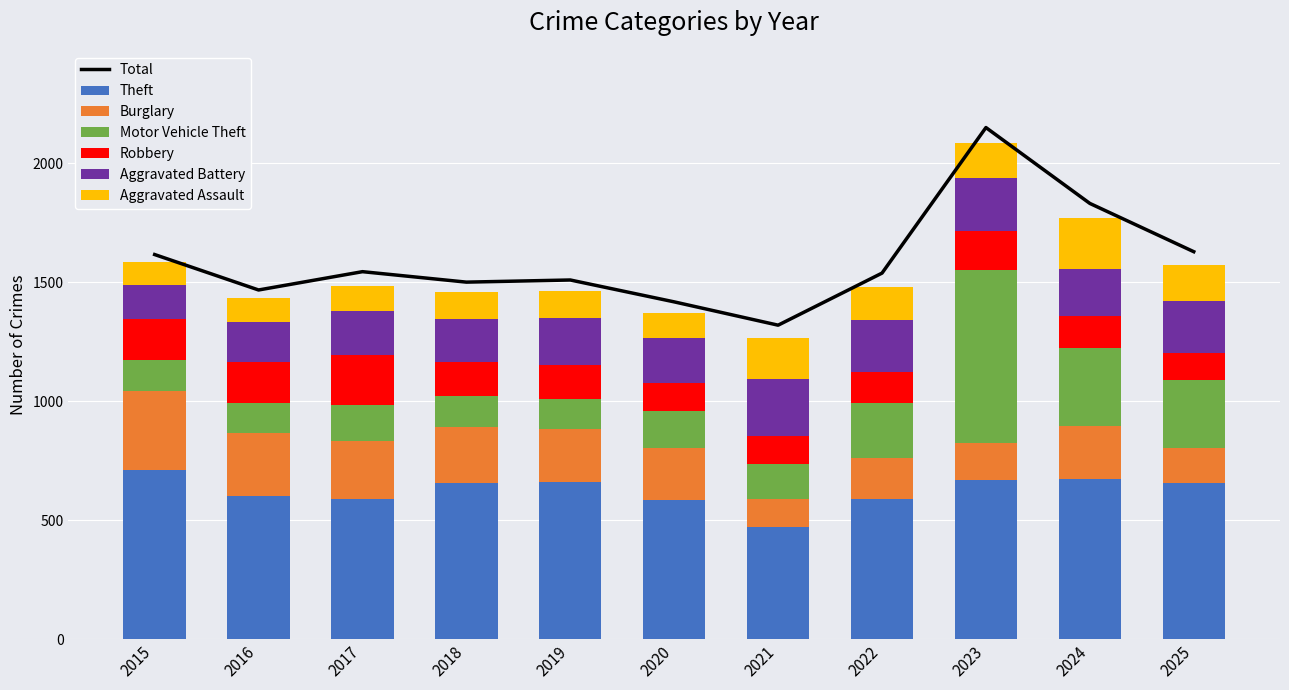

Reading left to right, list all the values displayed in this chart.

Theft: 710	601	587	658	662	585	472	587	668	672	658
Burglary: 334	264	247	232	220	218	117	173	156	222	145
Motor Vehicle Theft: 130	126	149	132	126	154	147	231	727	329	288
Robbery: 170	175	211	144	145	120	120	134	166	136	111
Aggravated Battery: 146	167	186	182	198	191	237	216	222	198	218
Aggravated Assault: 97	101	105	111	113	105	171	140	148	214	154